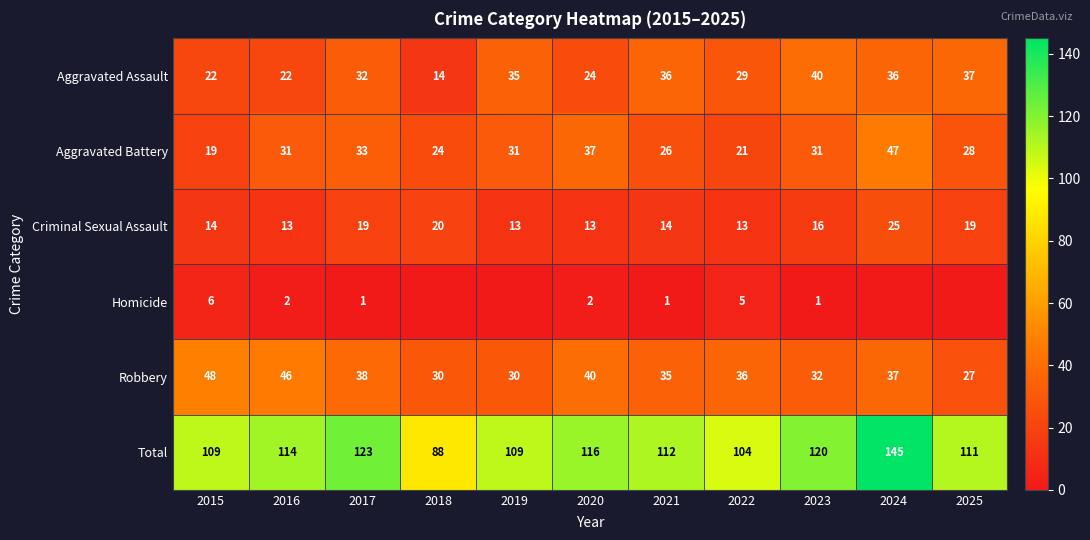

What is the greatest value displayed?

145